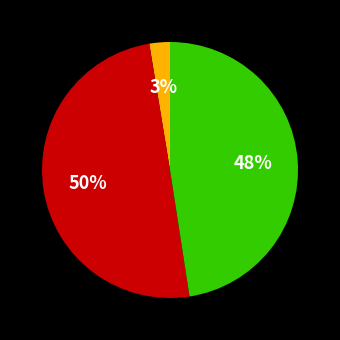

How many slices are in this pie chart?

3